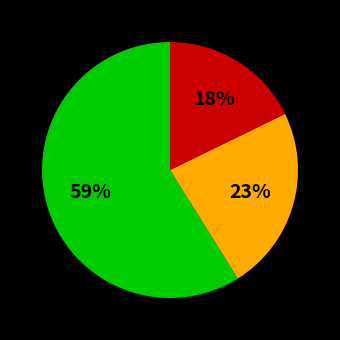

To the nearest percent, what is the difference between the largest and smallest slice percentages?

41%